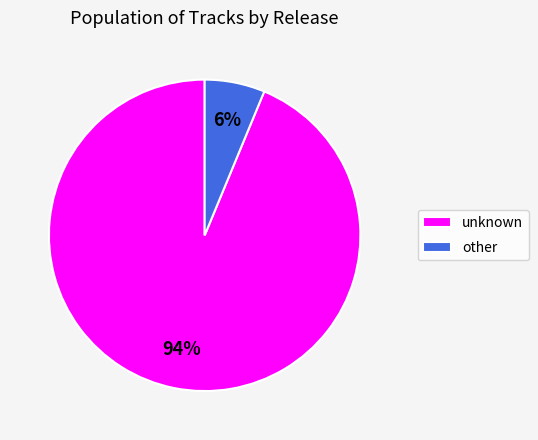

Is the sum of other and unknown greater than half?

Yes